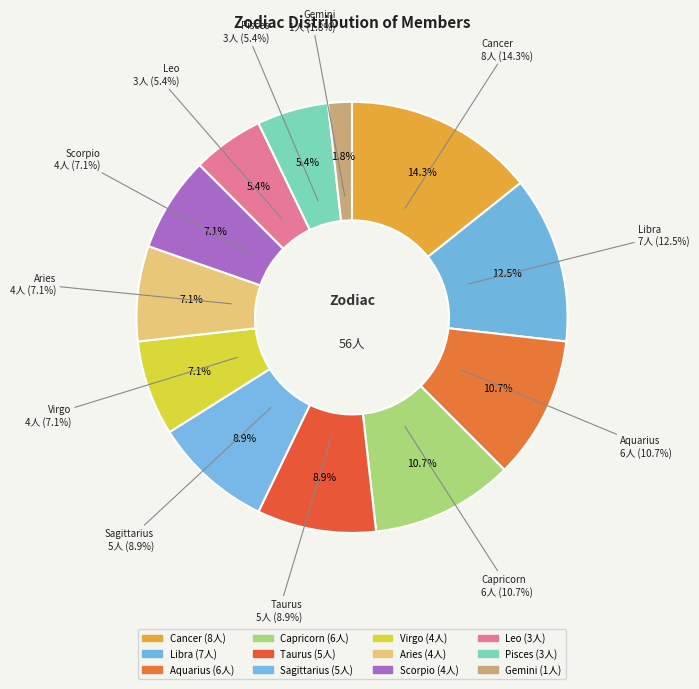

True or false: Pisces accounts for 1% of the total.

False